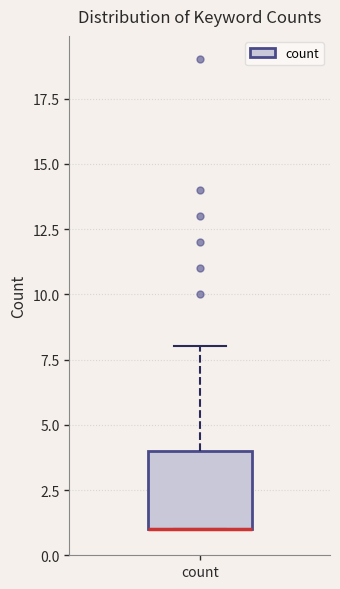

Where does the upper whisker of the box for count end on the y-axis? The values are not printed on the chart, so give them approximately, as read against the axis.

8